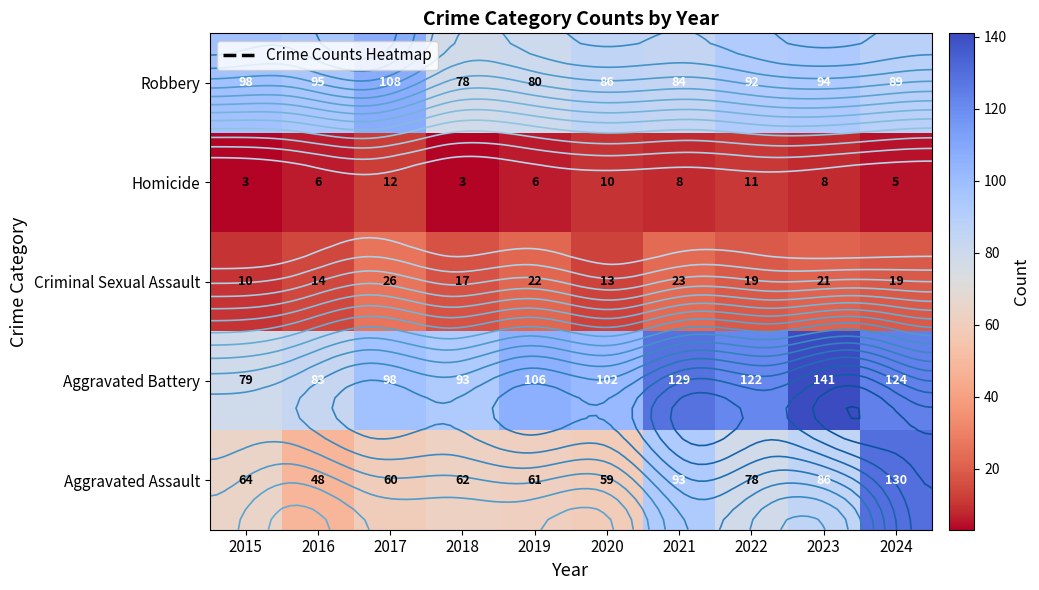

At 2021, list the series in order from largest to smallest.

Aggravated Battery, Aggravated Assault, Robbery, Criminal Sexual Assault, Homicide